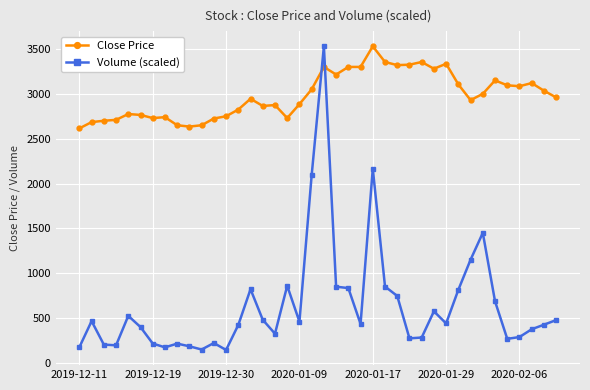

How many lines are shown in the chart?

2